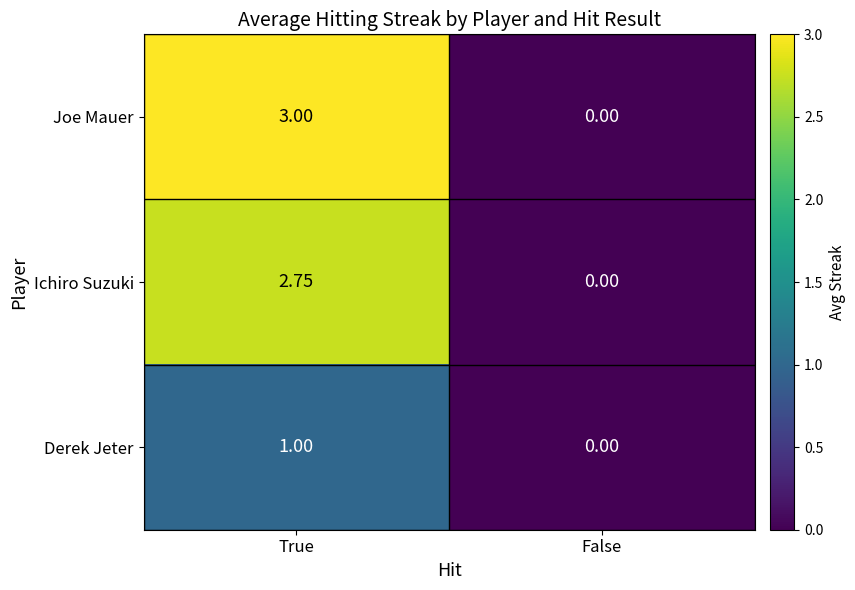

Which series changed the most between True and False?

Joe Mauer